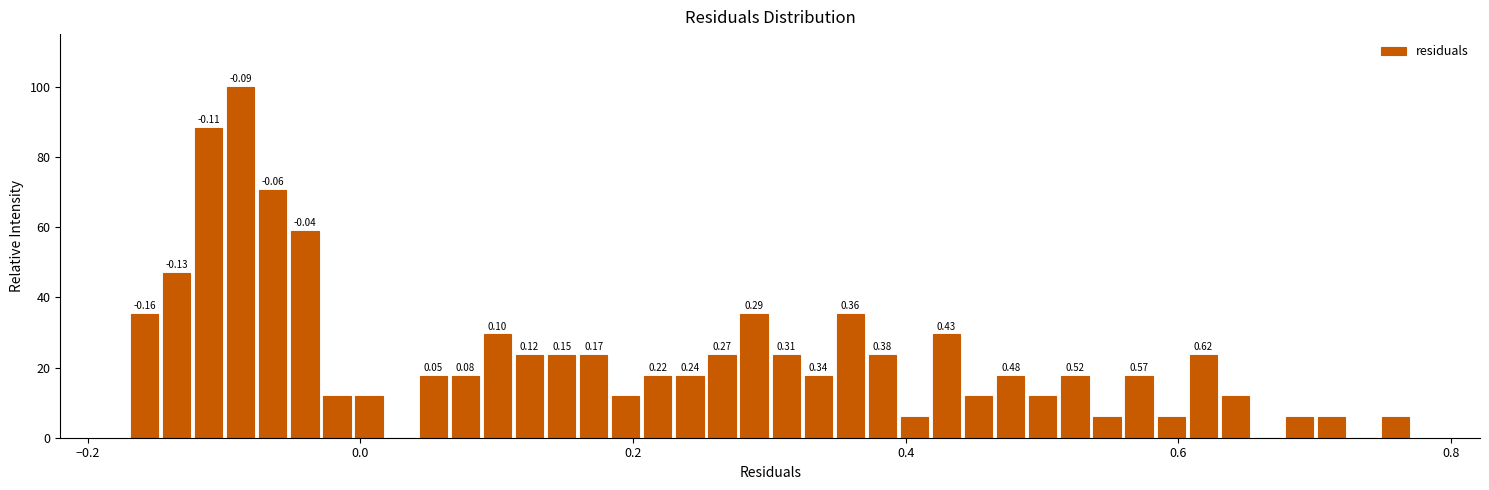

Around what value on the x-axis is the tallest bar? Give the approximate position of its centre, as read against the axis.

-0.08